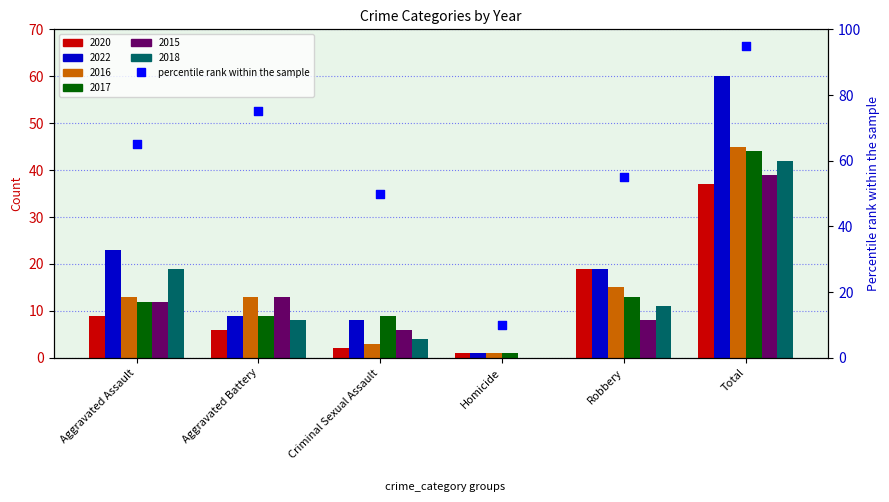

Approximately how many times larger is the value at Aggravated Battery compared to Homicide?

7.5